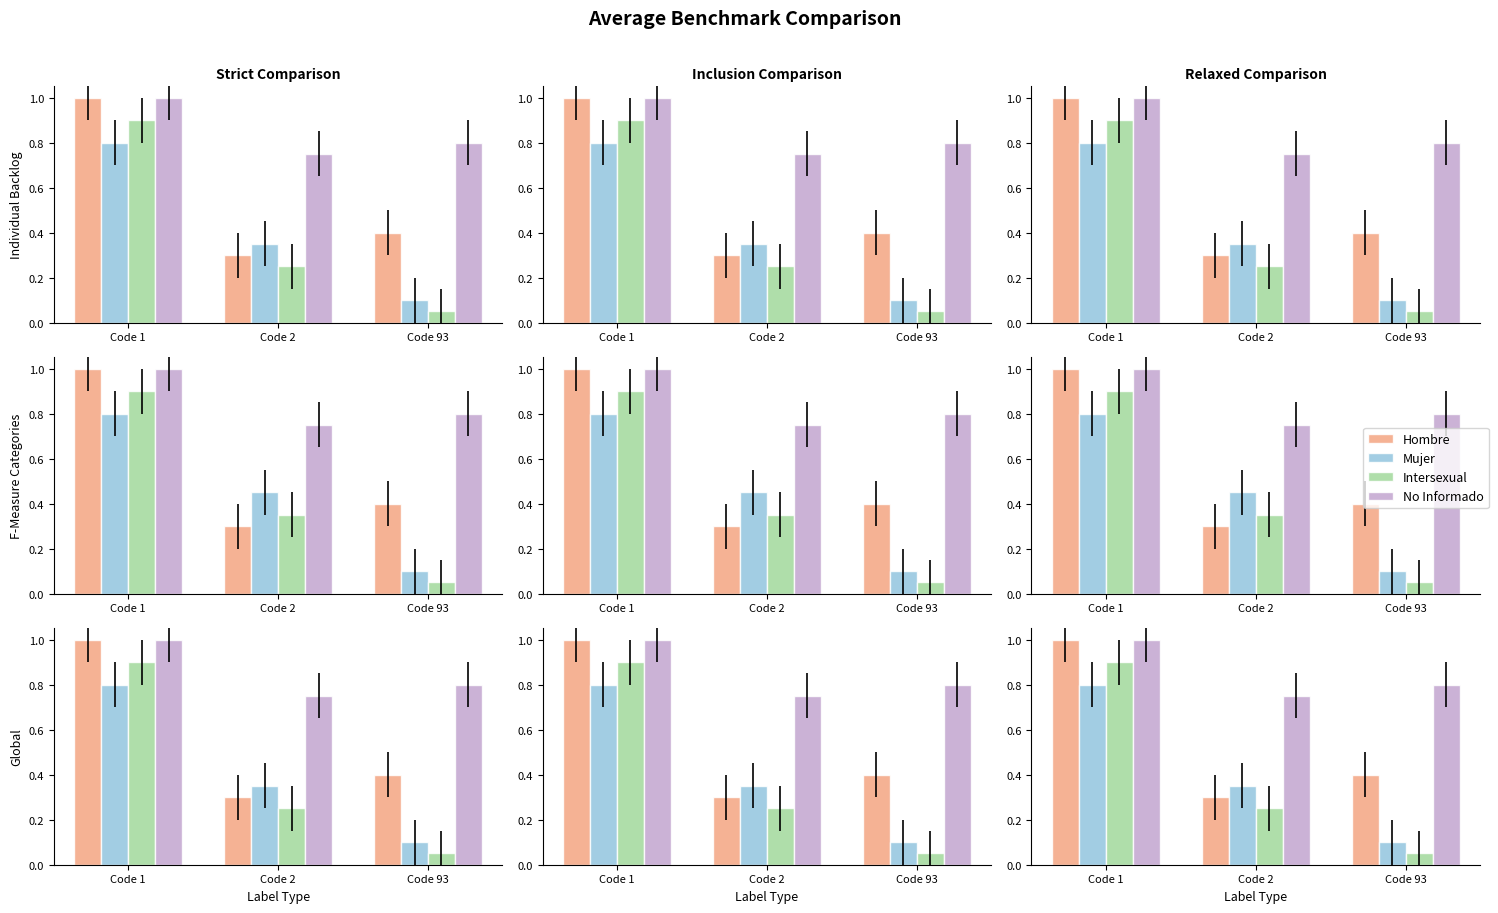

What is the total value across all series at Code 2?

1.6